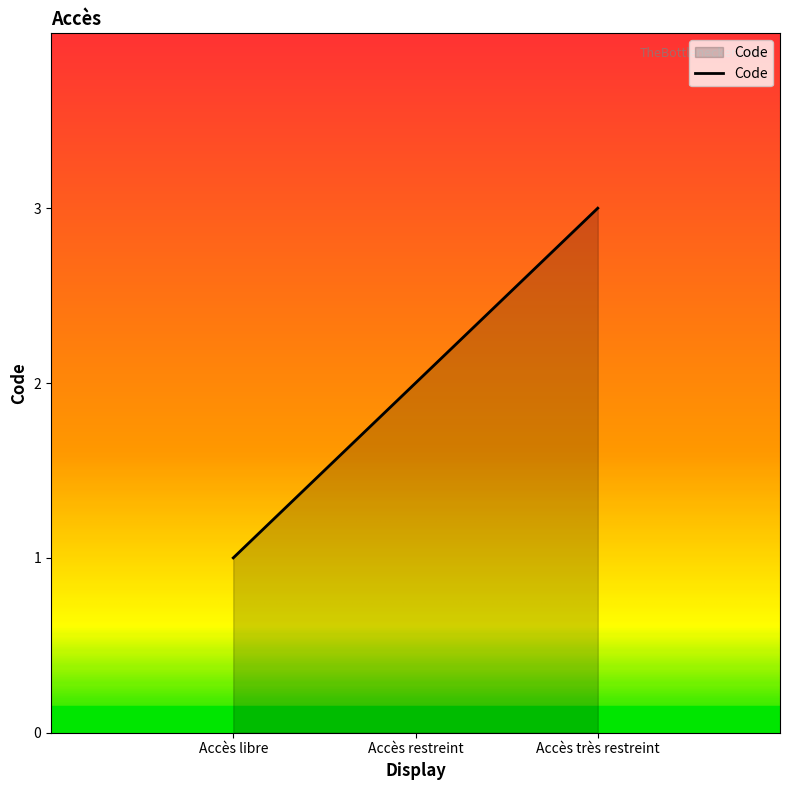

List the labels in order of value, largest first.

Accès très restreint, Accès restreint, Accès libre